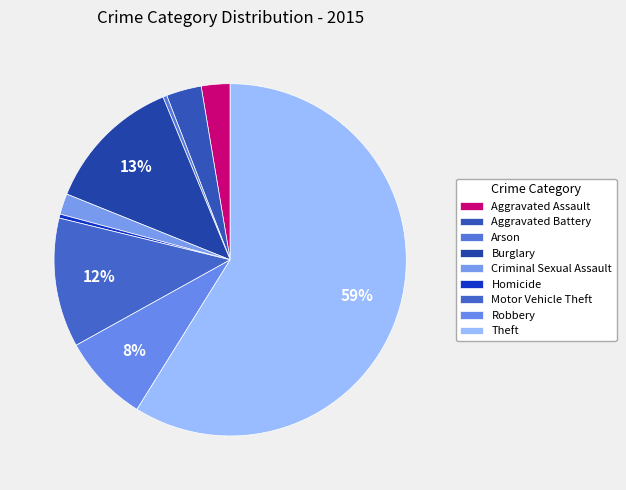

What is the majority slice?

Theft